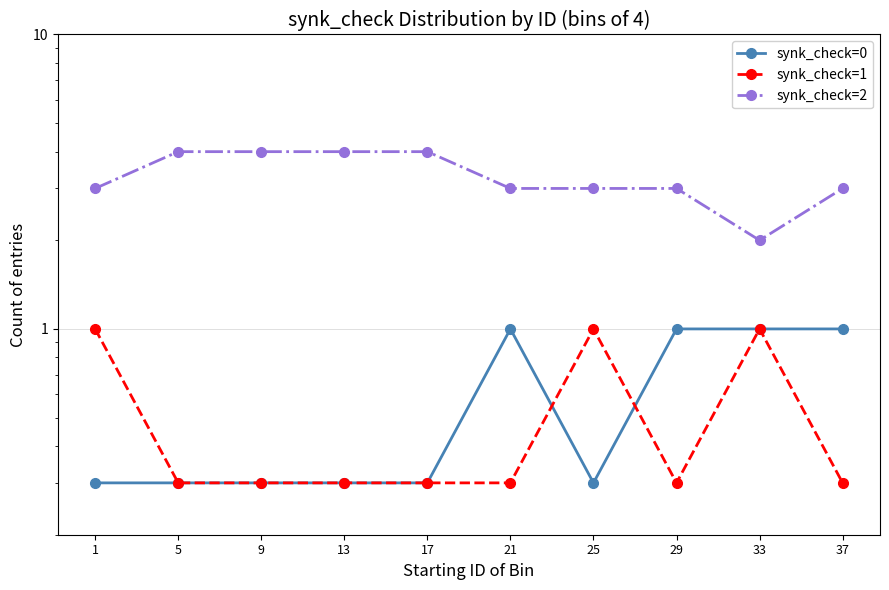

The synk_check=1 series shows 0.3 at 37. True or false?

True